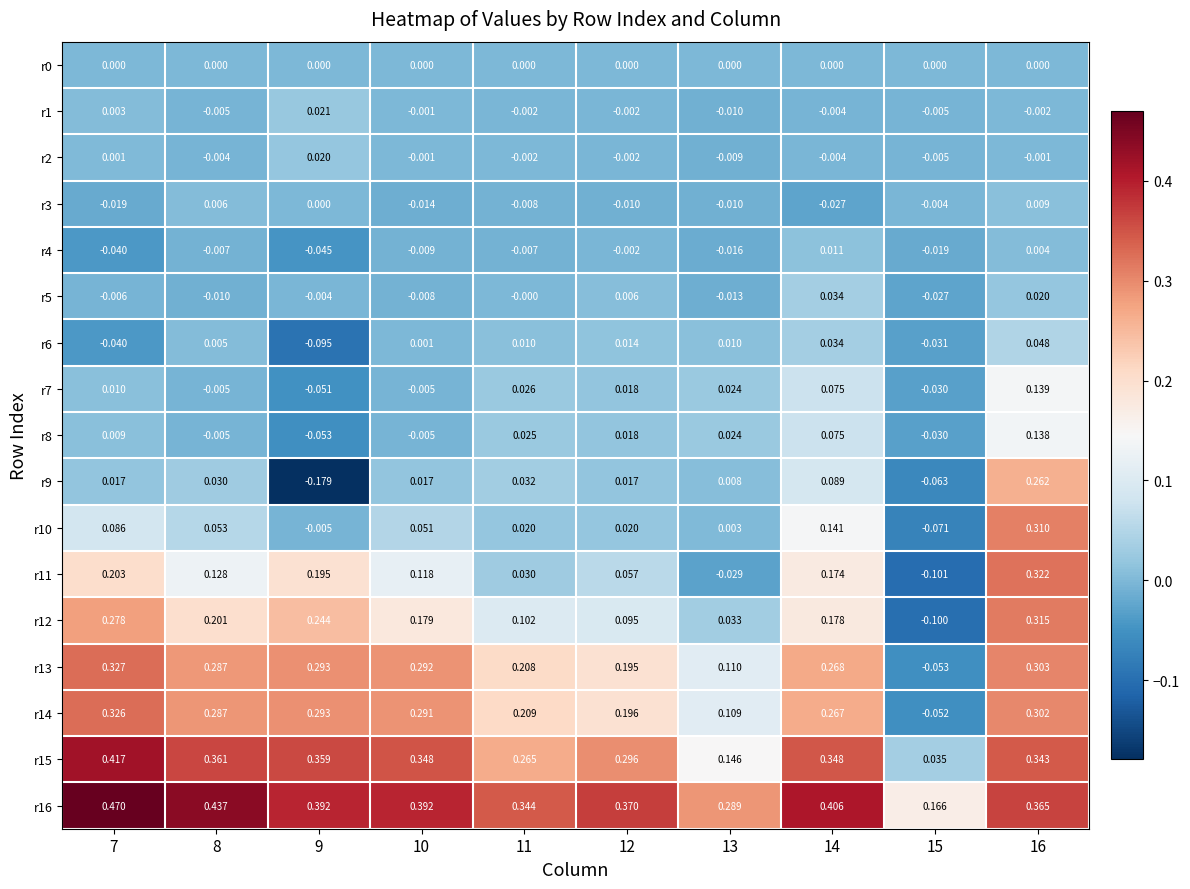

How many values in r7 are above zero?

6